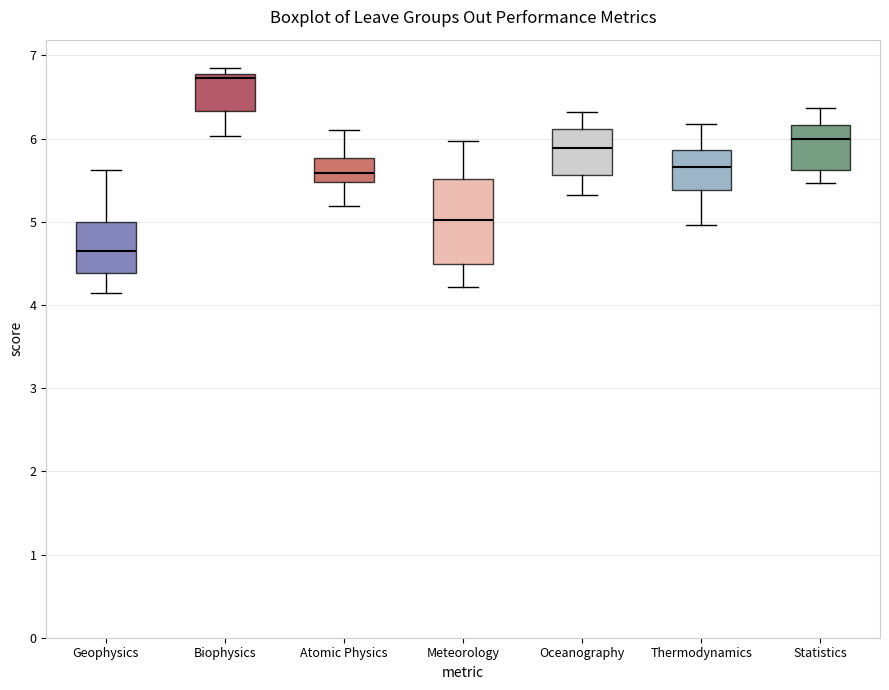

Where is the upper edge of the box for Atomic Physics on the y-axis? The values are not printed on the chart, so give them approximately, as read against the axis.

5.8